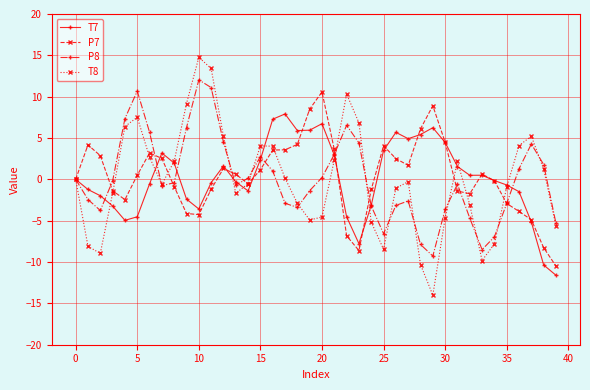

Which series has the widest spread of values?

T8